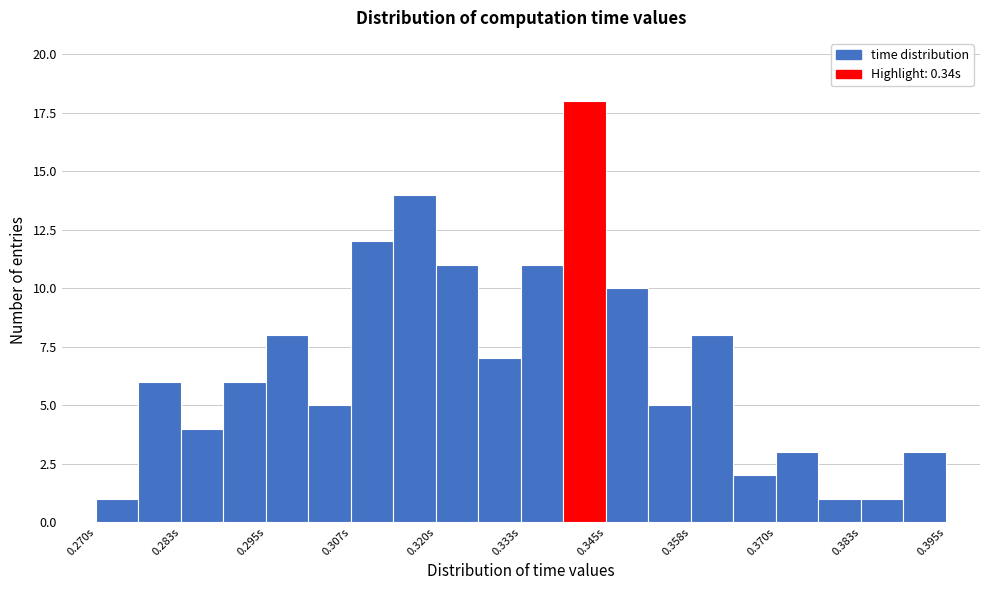

Around what value on the x-axis is the tallest bar? Give the approximate position of its centre, as read against the axis.

0.342